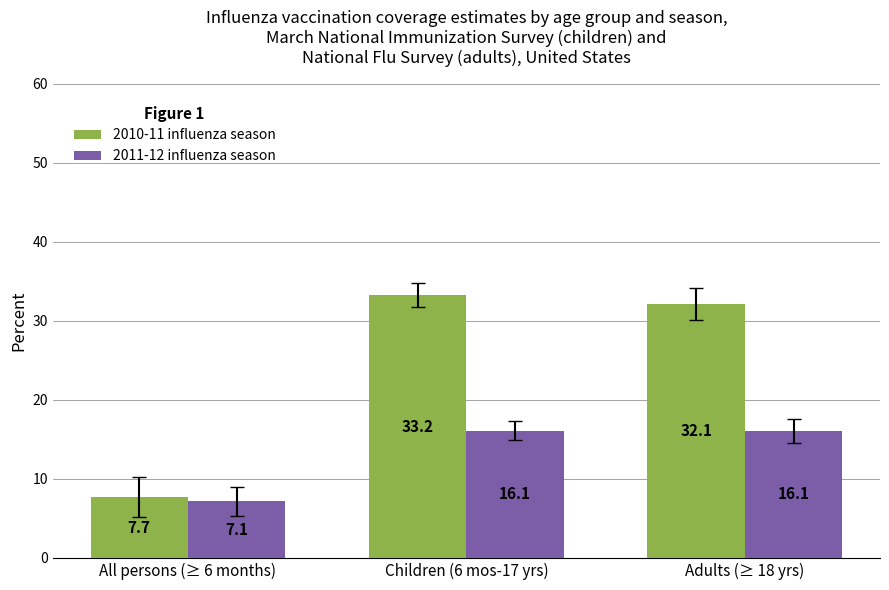

Is it true that 2010-11 influenza season equals 12.4 at All persons (≥ 6 months)?

False